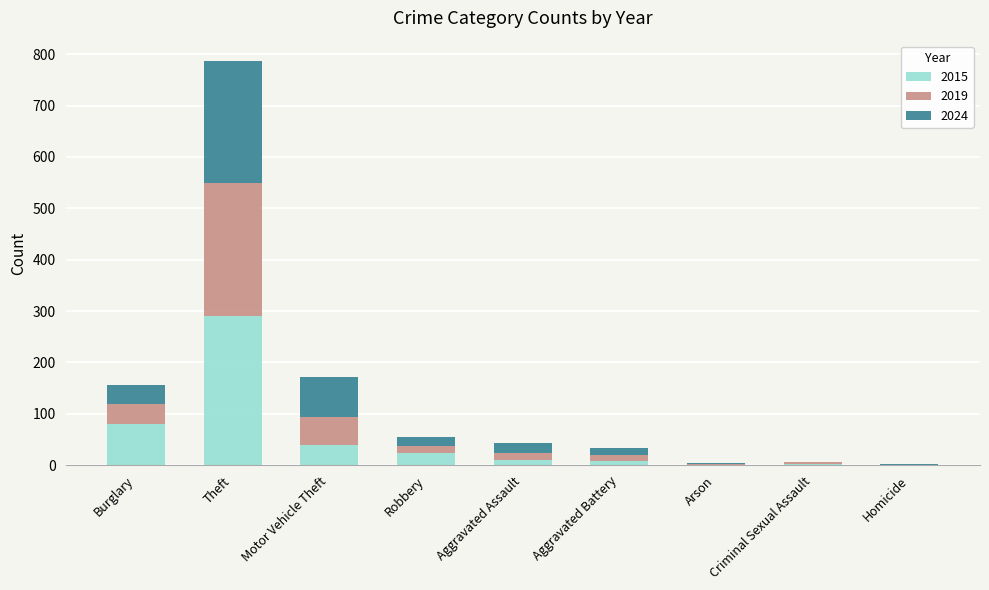

At which category is the sum across all series the highest?

Theft